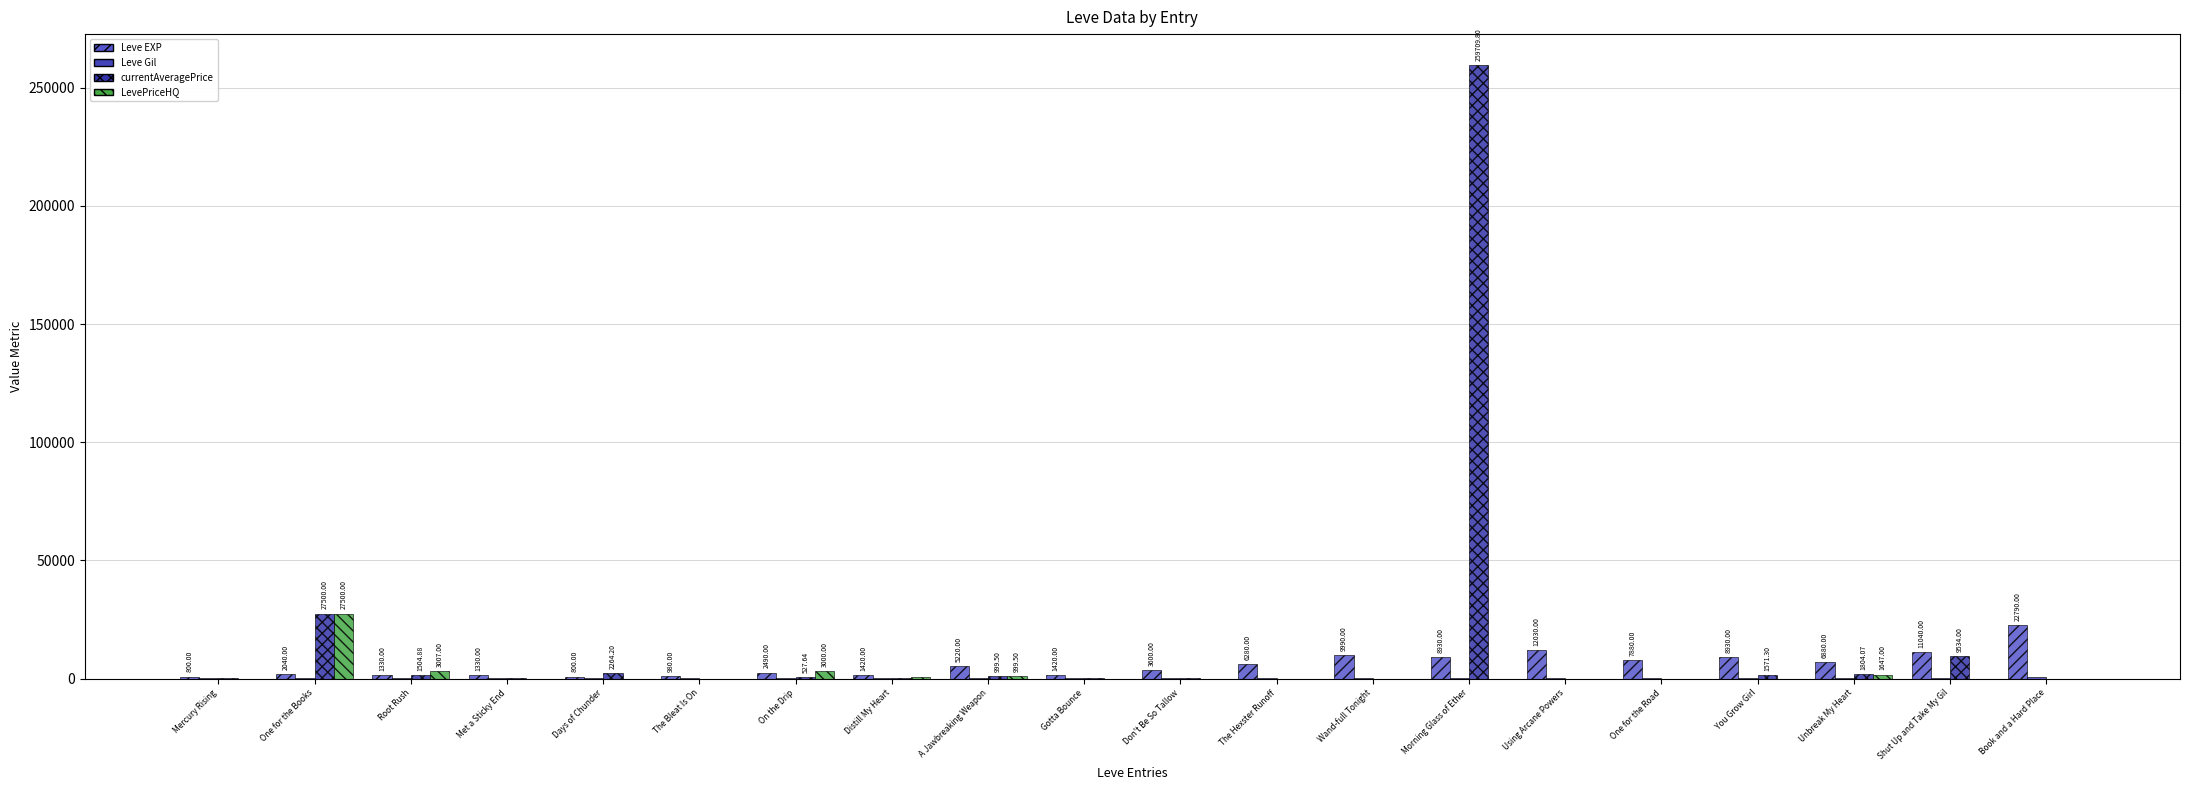

How many values in the LevePriceHQ series exceed 0?

7